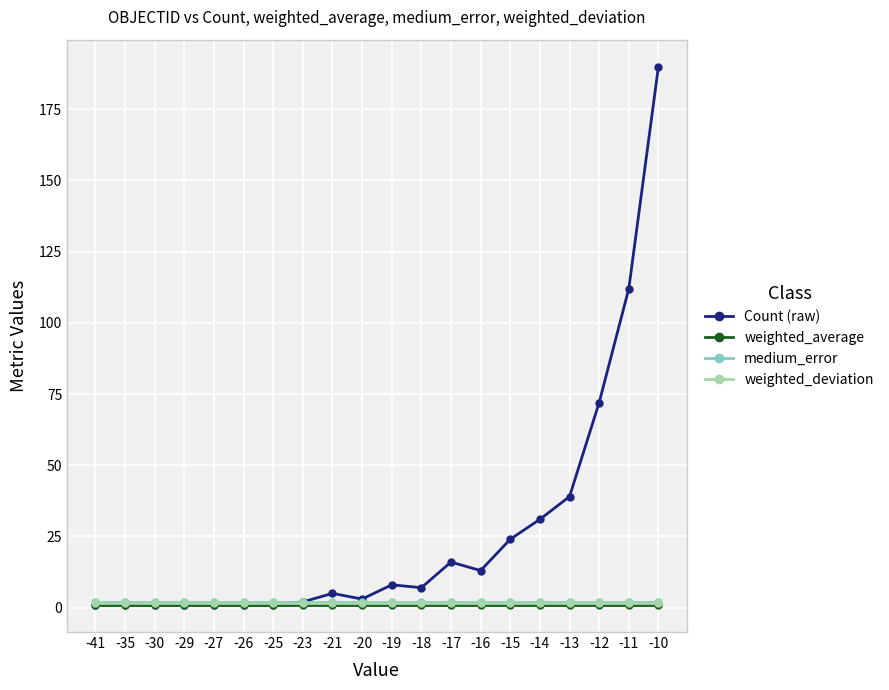

True or false: Count (raw) has more than 0 points higher than both neighbors.

True